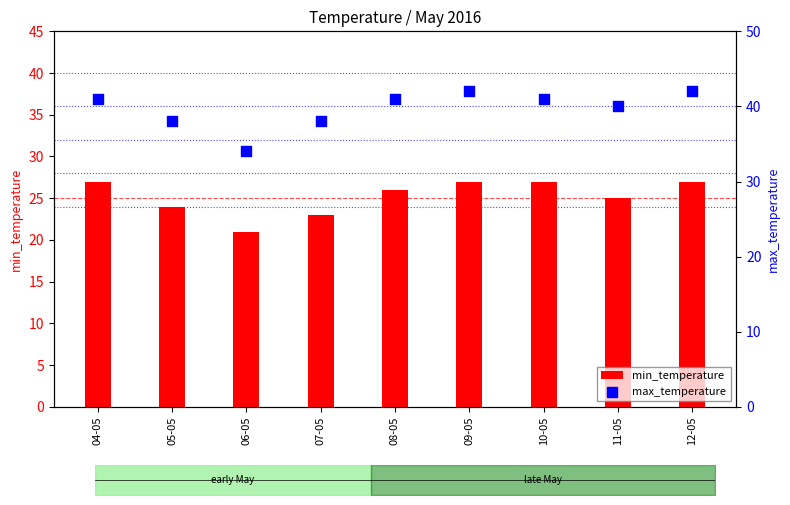

At which category is the sum across all series the highest?

09-05